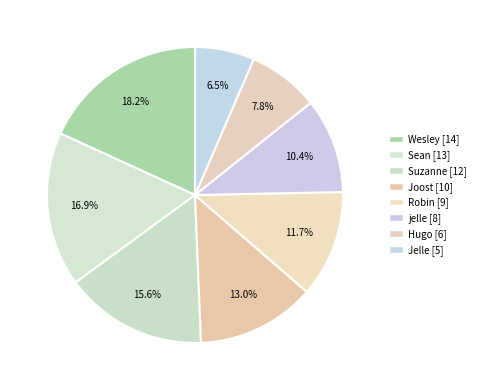

True or false: Robin accounts for 12% of the total.

True